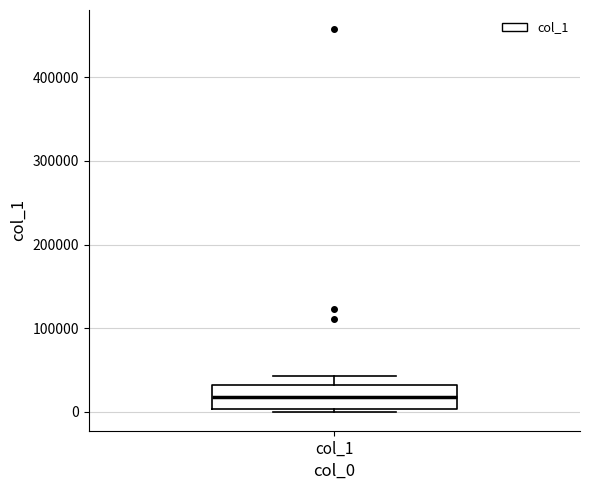

Where is the upper edge of the box for col_1 on the y-axis? The values are not printed on the chart, so give them approximately, as read against the axis.

30000